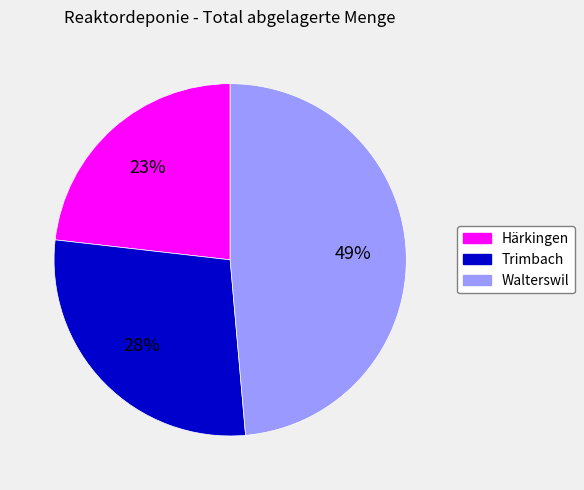

Is it true that Härkingen is 23% of the pie?

True